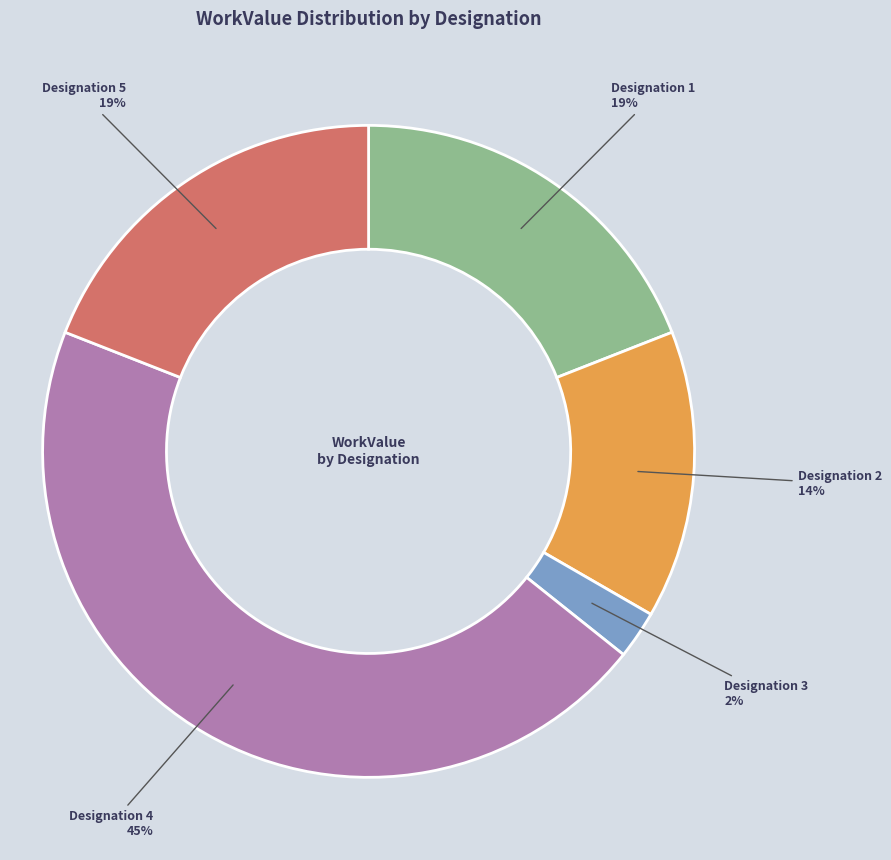

To the nearest percent, what is the difference between the largest and smallest slice percentages?

43%